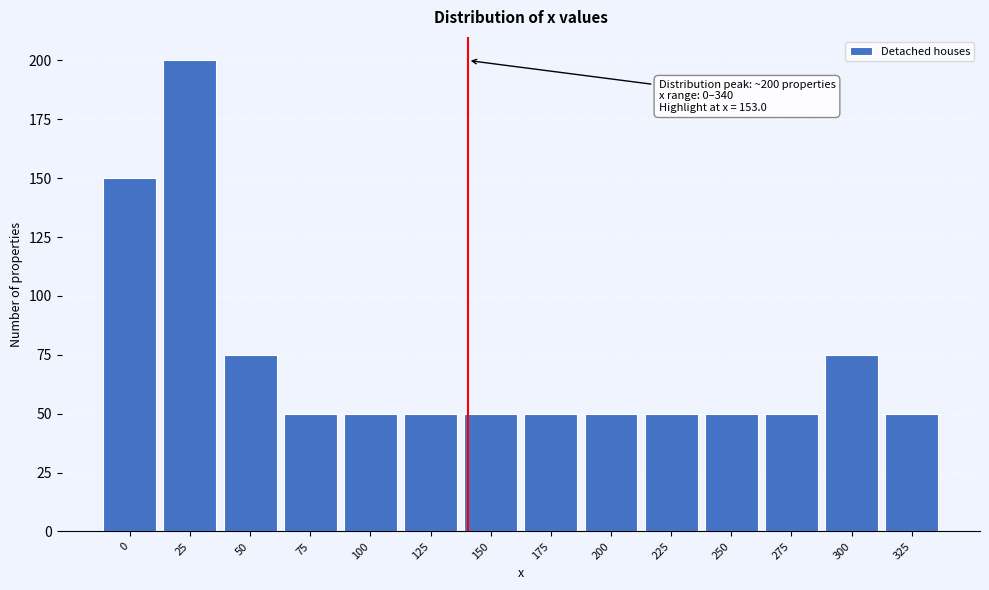

Reading left to right, transcribe all the data shown in this chart.

150	200	75	50	50	50	50	50	50	50	50	50	75	50